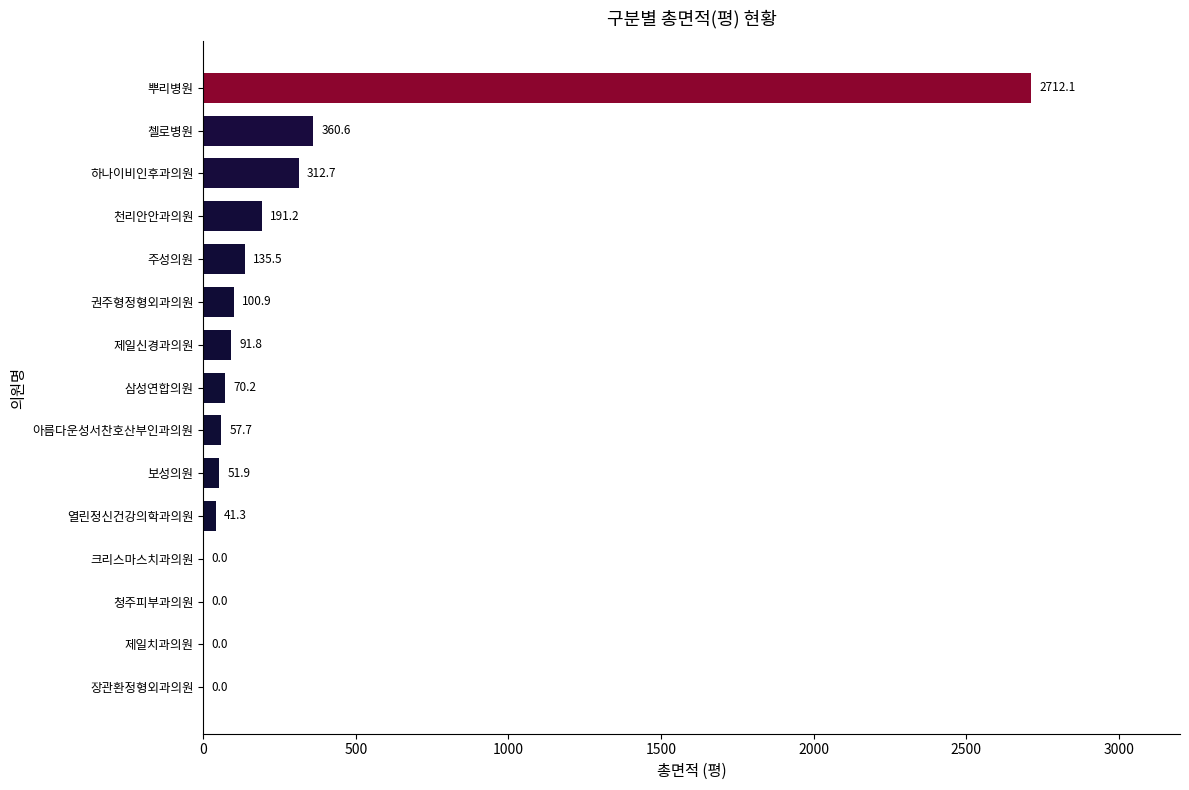

The value at 장관환정형외과의원 is 1854.4. True or false?

False